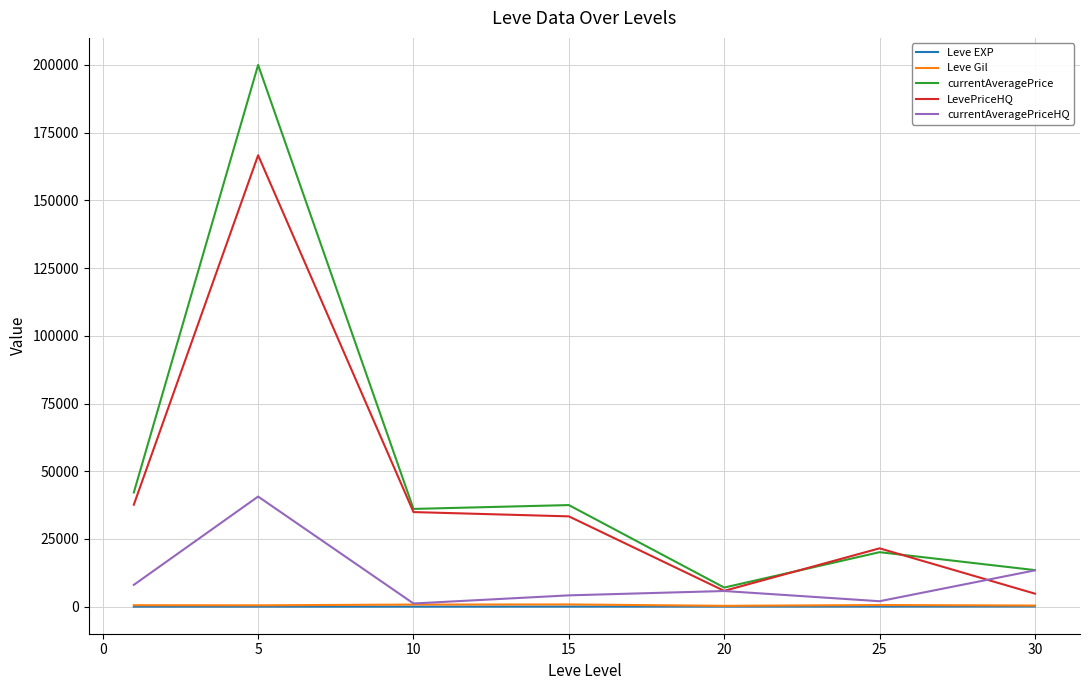

What is the maximum value shown in the chart?

200000.0